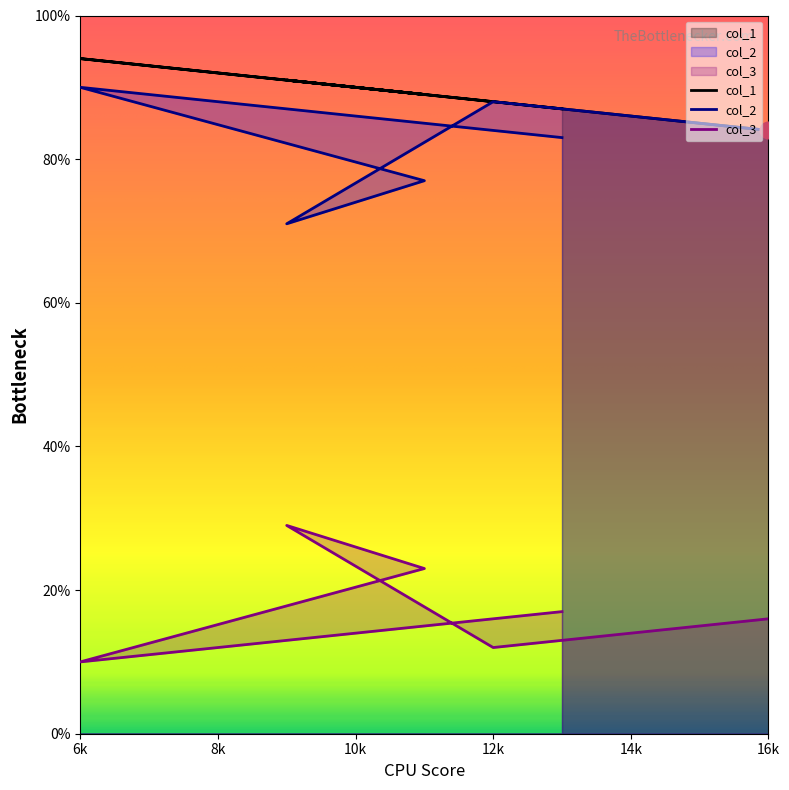

Rank the series by their maximum value, from lowest to highest.

col_3, col_2, col_1